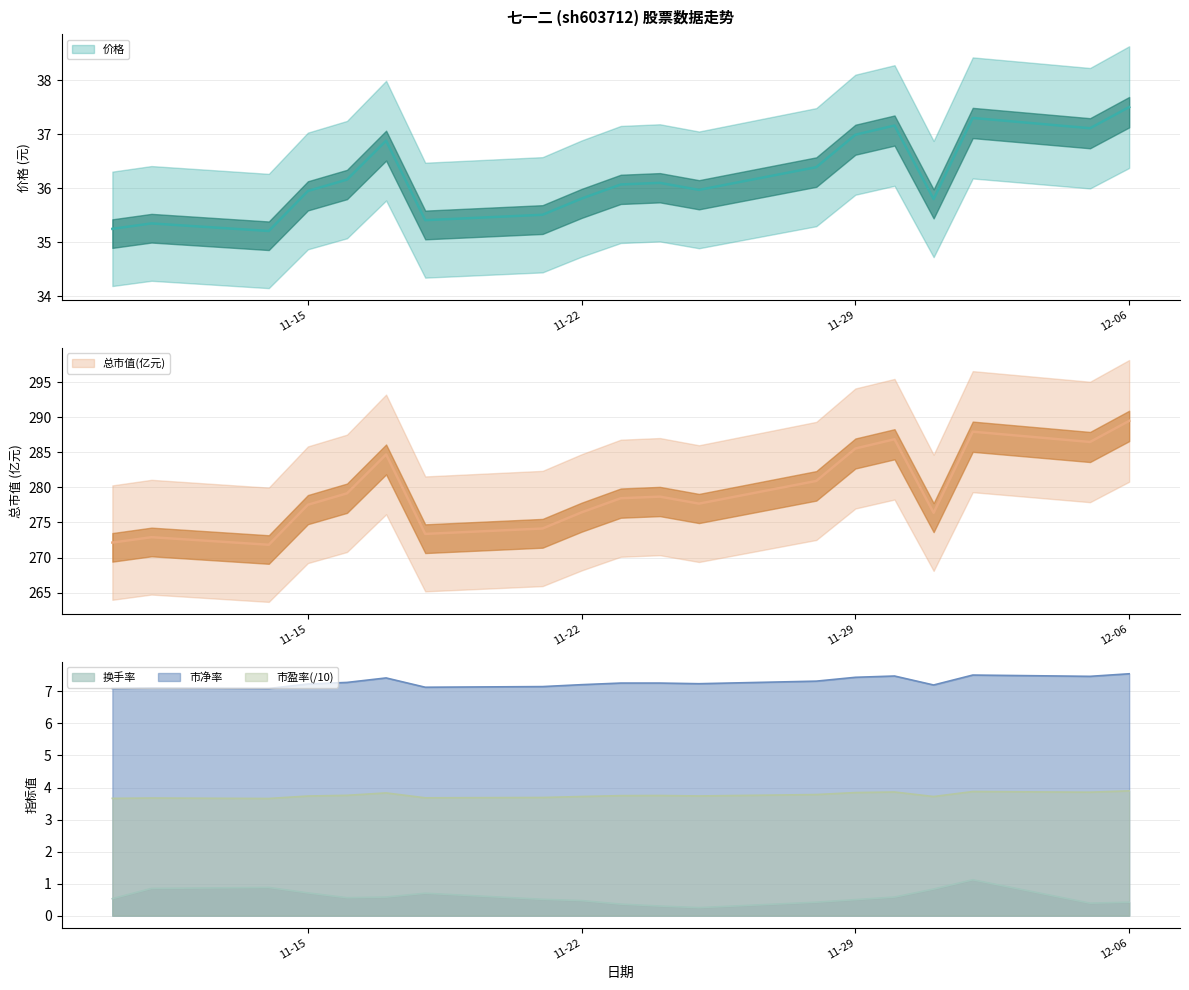

Count the number of data series in this chart.

5